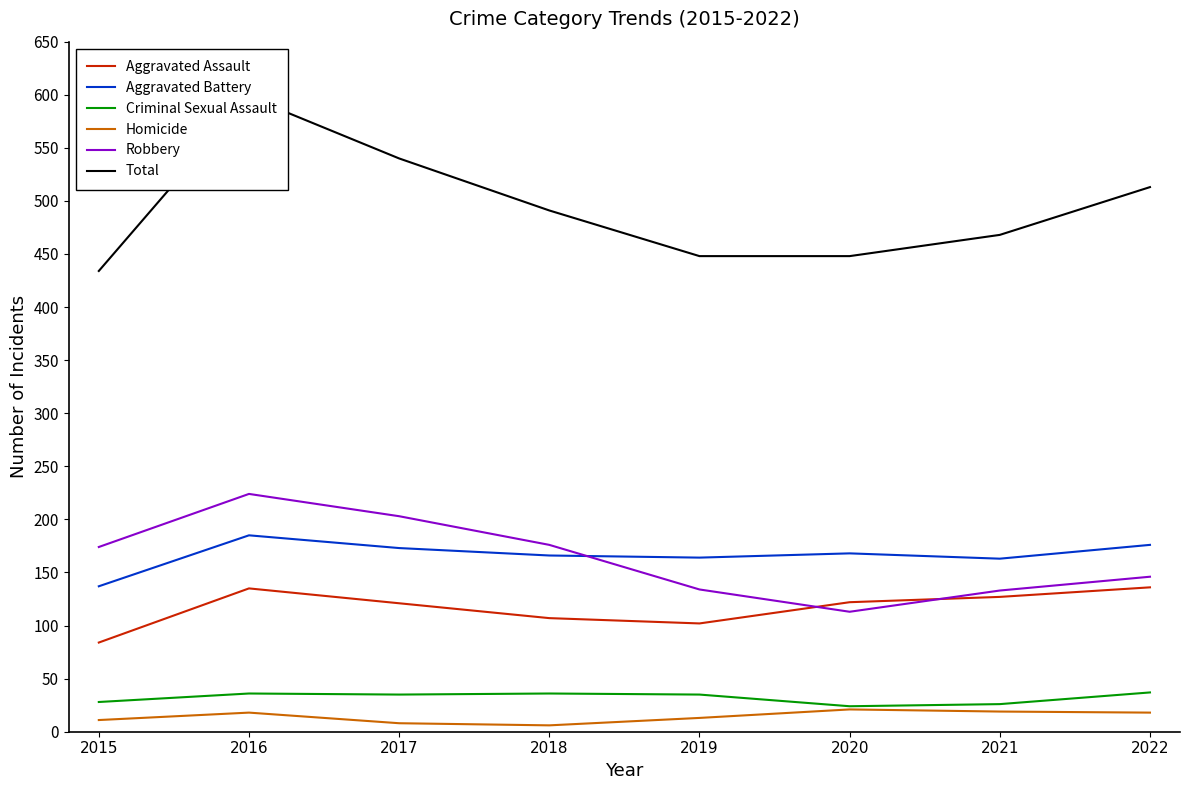

True or false: Aggravated Battery and Total intersect in this chart.

False